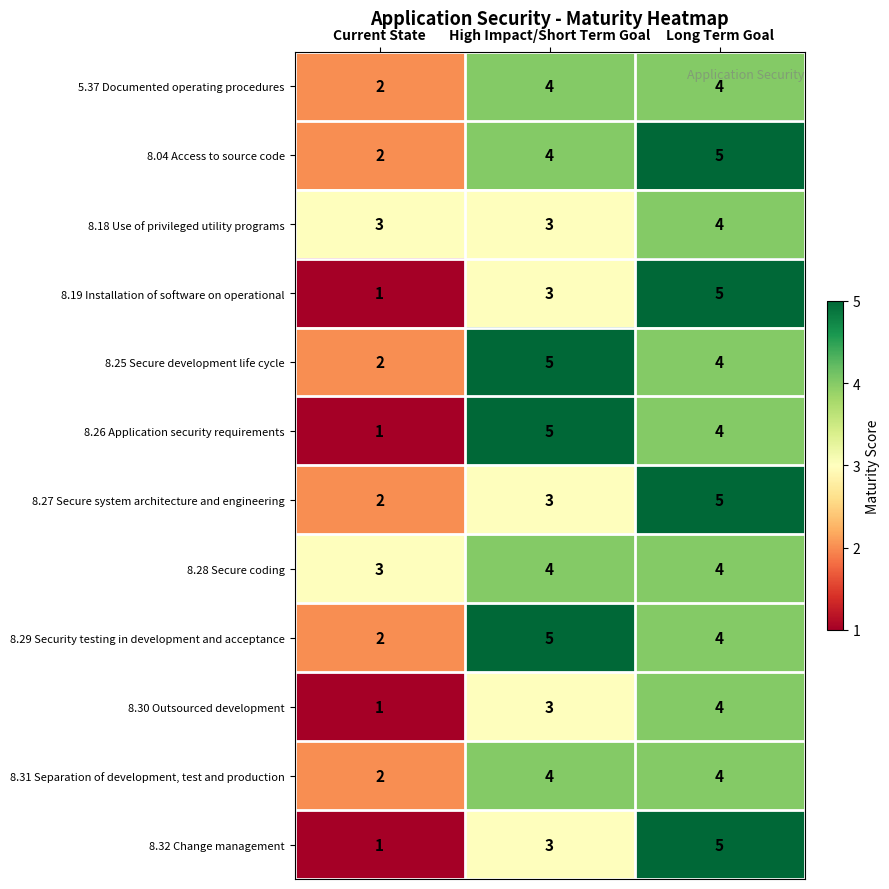

At which category is the sum across all series the highest?

Long Term Goal